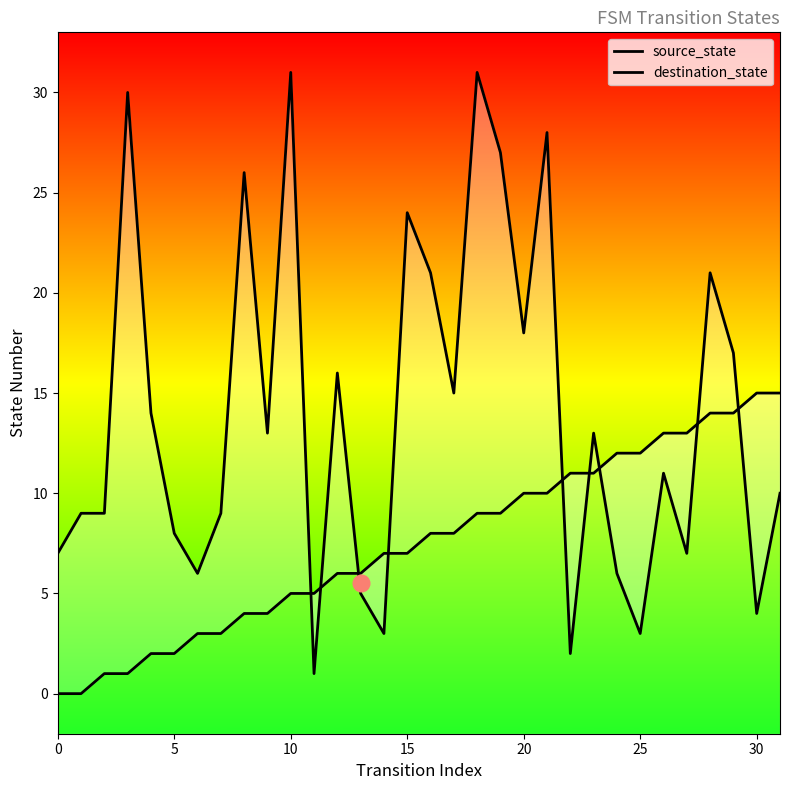

Between which two adjacent categories do destination_state and source_state first intersect?

10 and 11